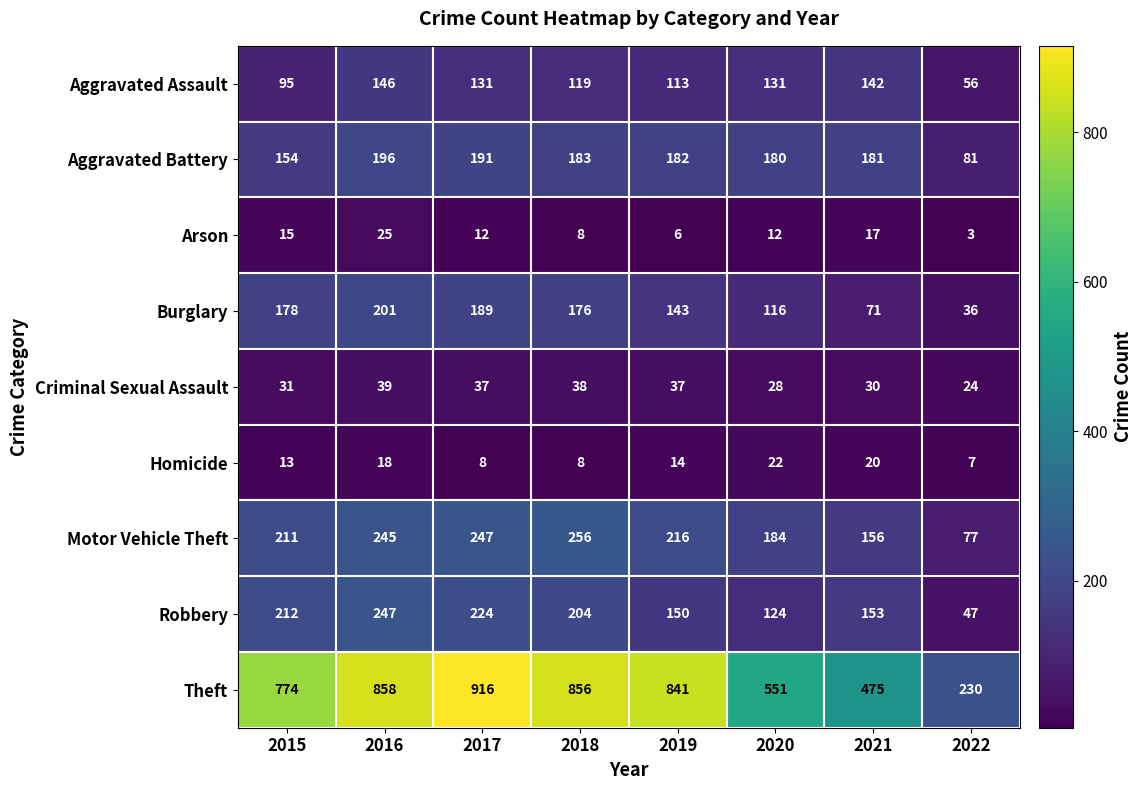

Which series has the largest range (max minus min)?

Theft